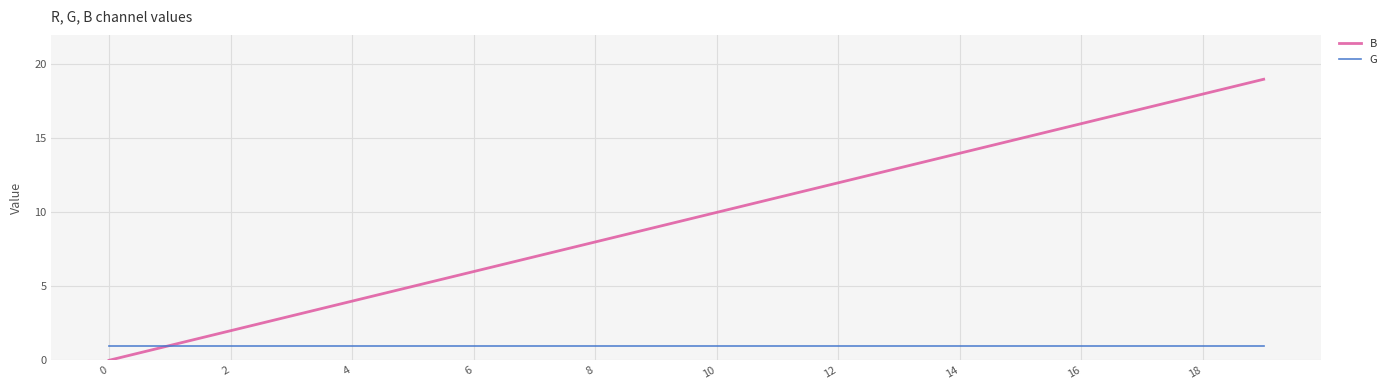

Rank the series by their average value, from lowest to highest.

G, B